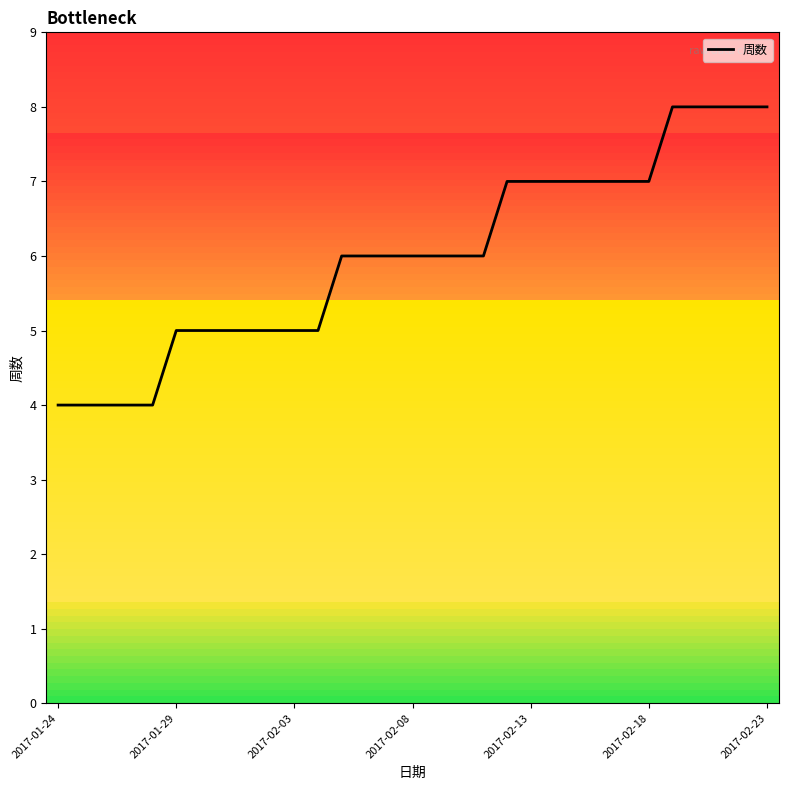

What is the difference between the maximum and minimum values?

4